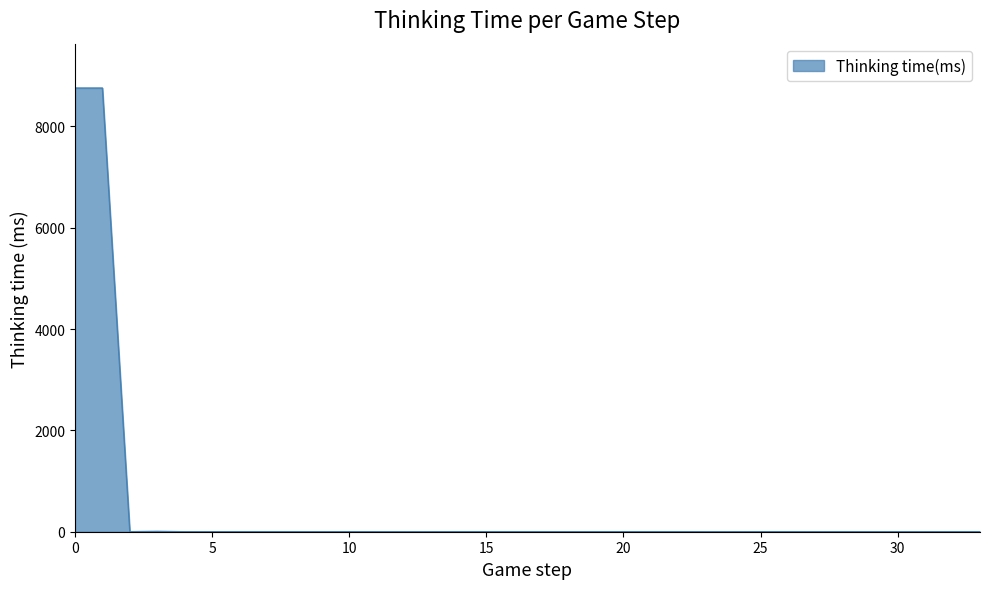

What is the maximum value shown in the chart?

8755